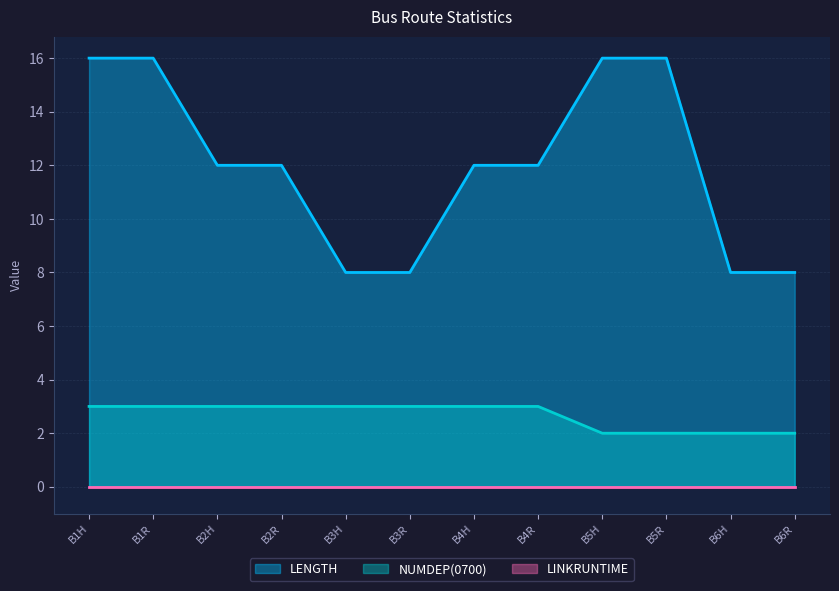

Which series has the largest total across all categories?

LENGTH